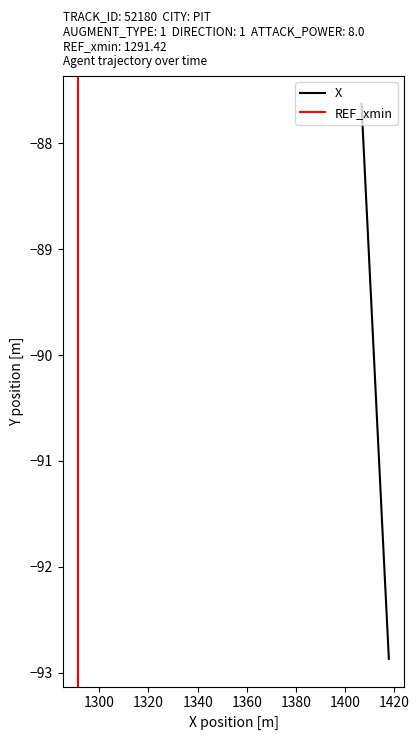

What is the sum of all values?

-1806.8